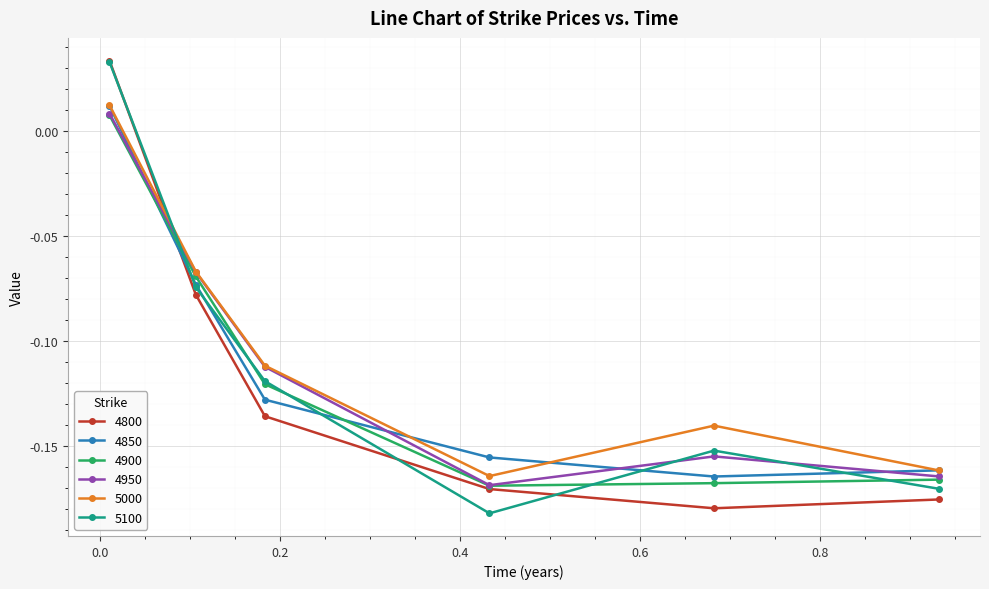

At how many categories does at least one series exceed 0?

1